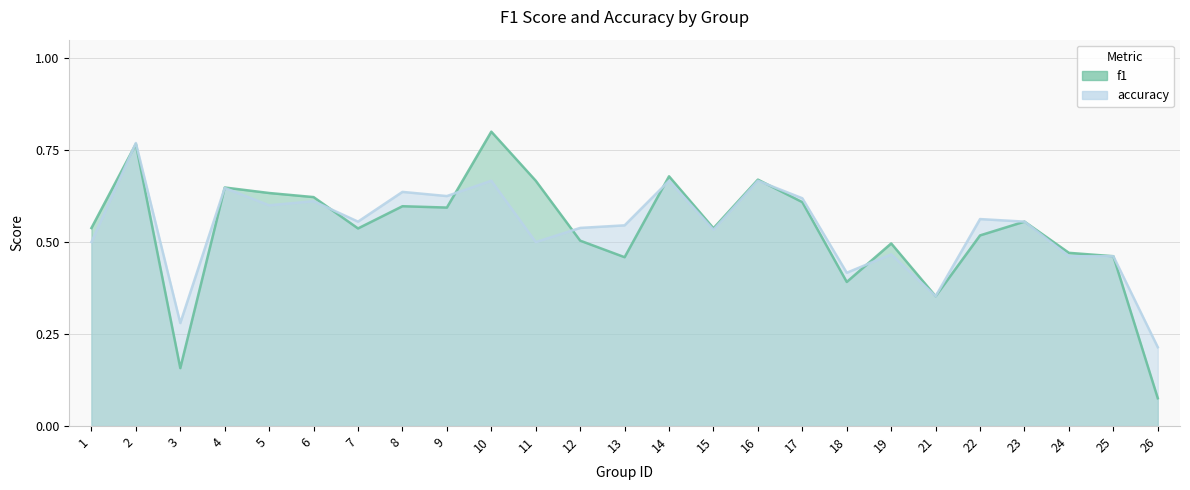

Rank the series by their maximum value, from lowest to highest.

accuracy, f1